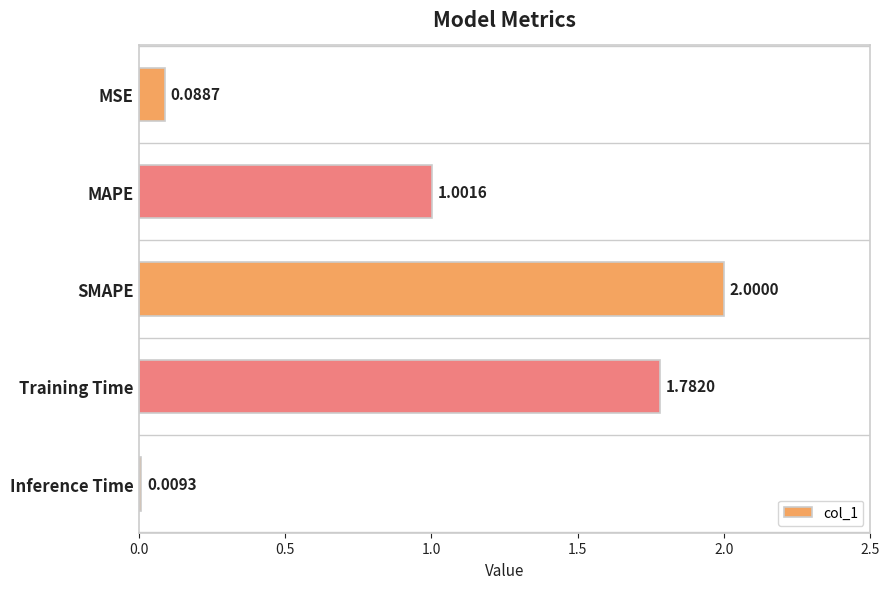

Which category has the highest value across all series?

SMAPE